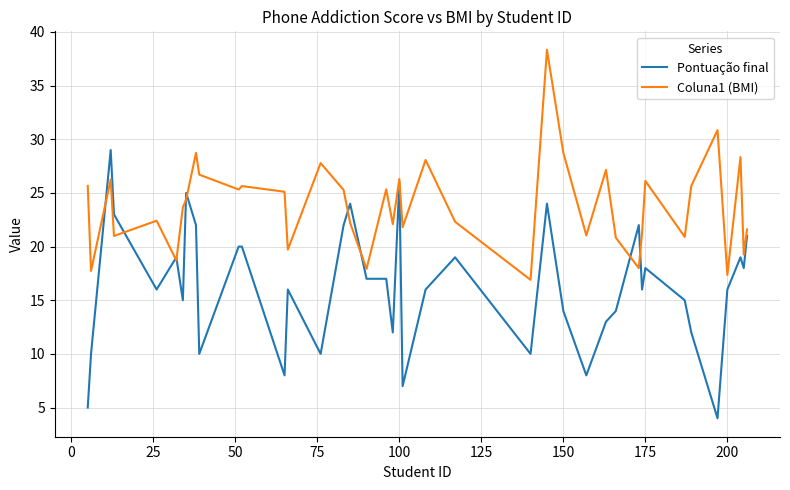

Which series has the largest range (max minus min)?

Pontuação final